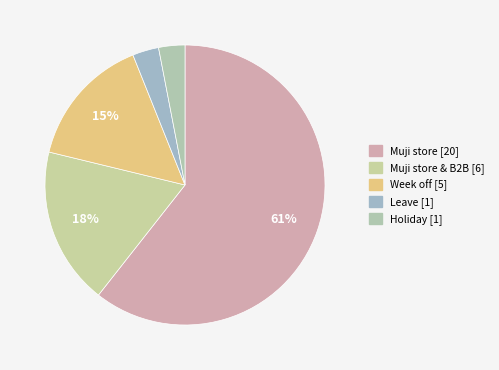

What is the largest slice in the pie chart?

Muji store